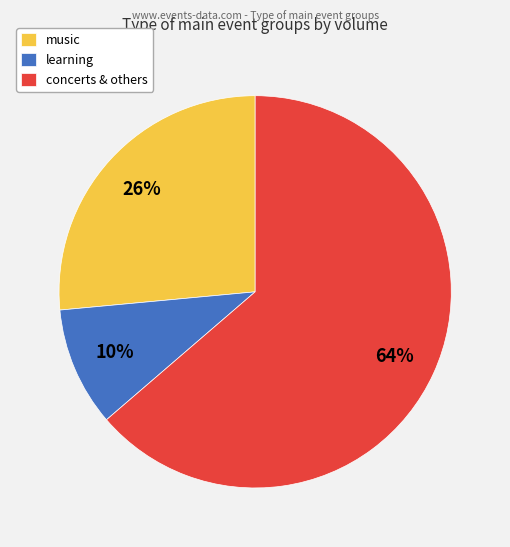

Is the sum of learning and music greater than half?

No